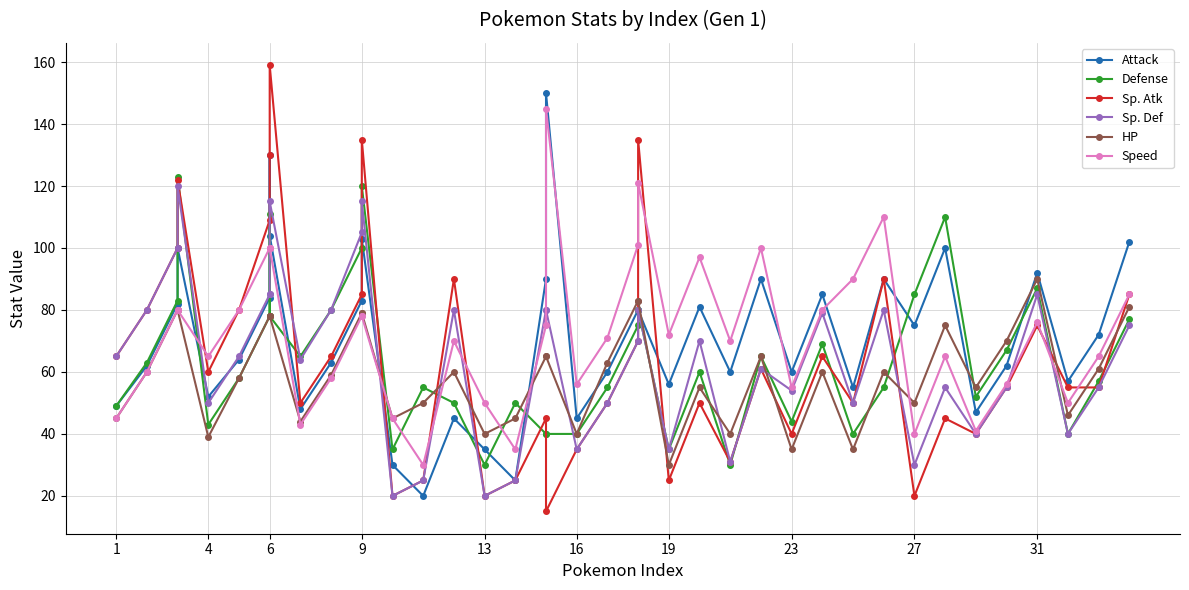

What is the difference between the second highest and minimum values in the Attack series?

110